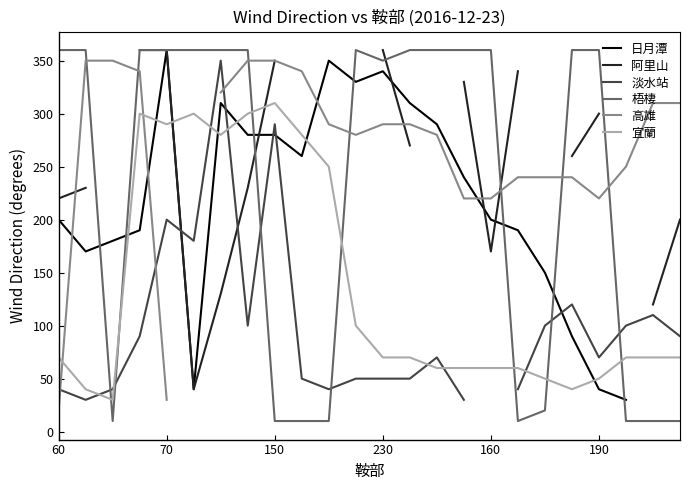

After their last crossing, which series has the higher values: 梧棲 or 宜蘭?

宜蘭